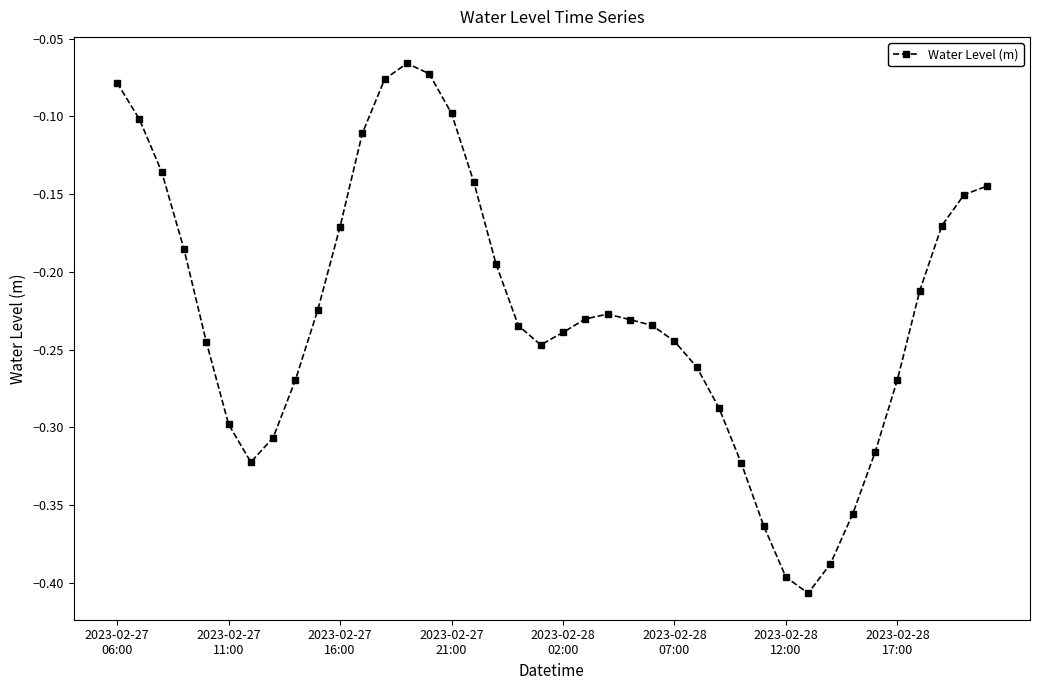

Count the number of data series in this chart.

1